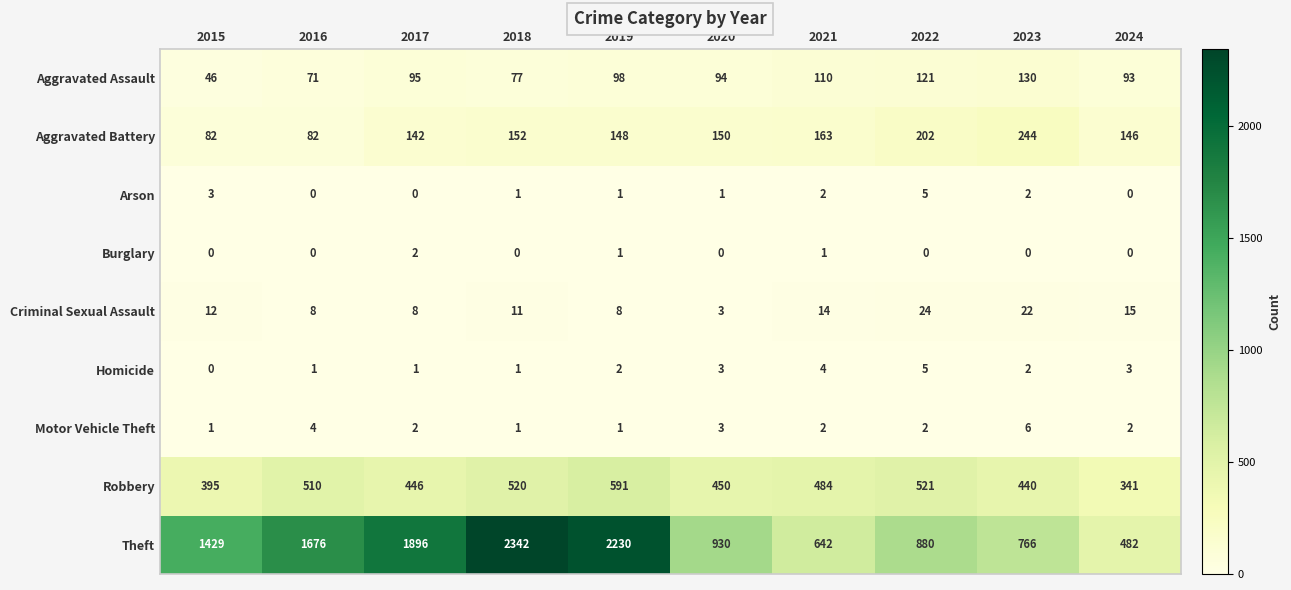

True or false: Motor Vehicle Theft has a value of 1 at 2021.

False